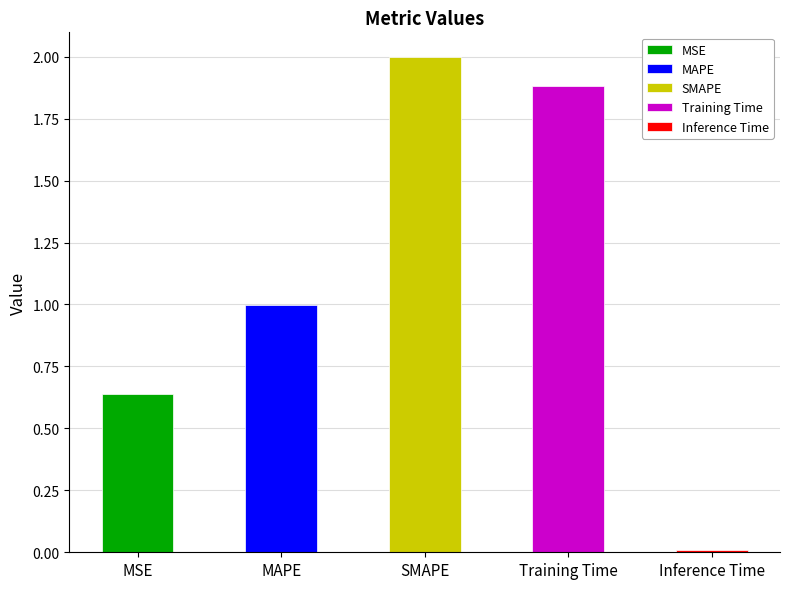

Which label corresponds to the smallest value in the chart?

Inference Time